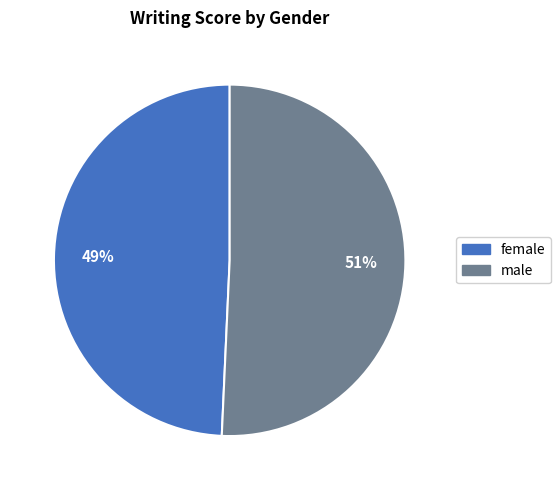

What is the ratio of the value at female to the value at male?

1.0